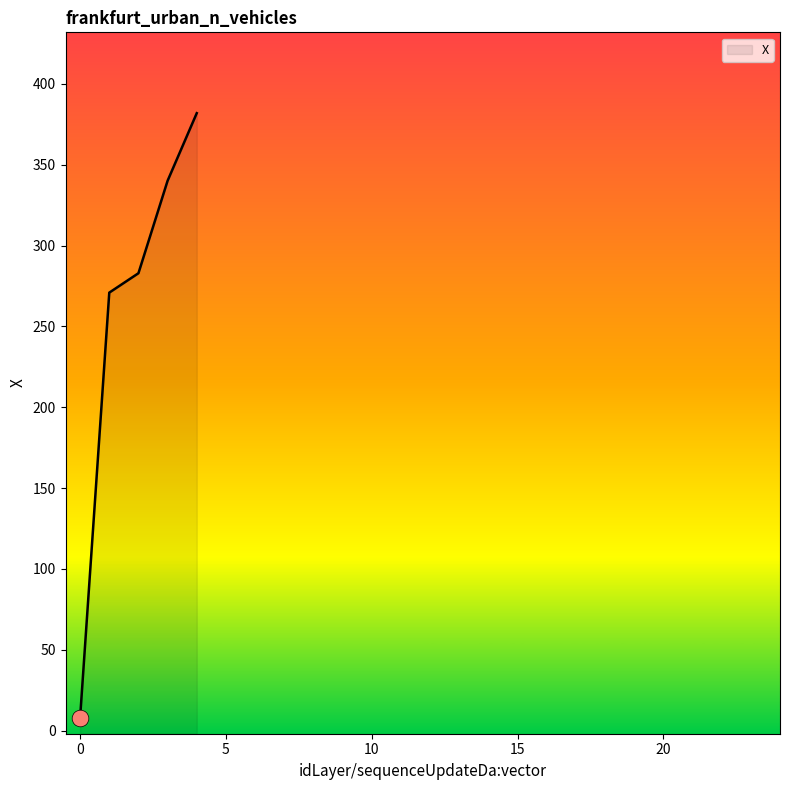

The chart shows a value of 270.9 at 1. True or false?

True